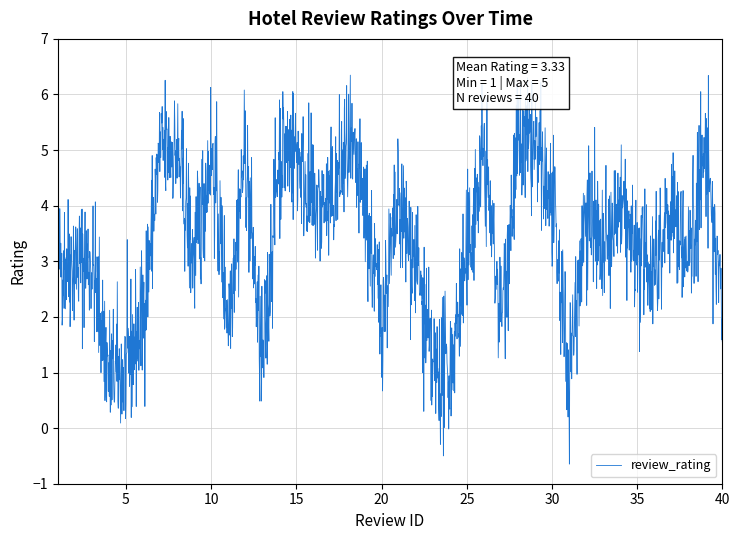

What is the difference between the maximum and minimum values?

7.0